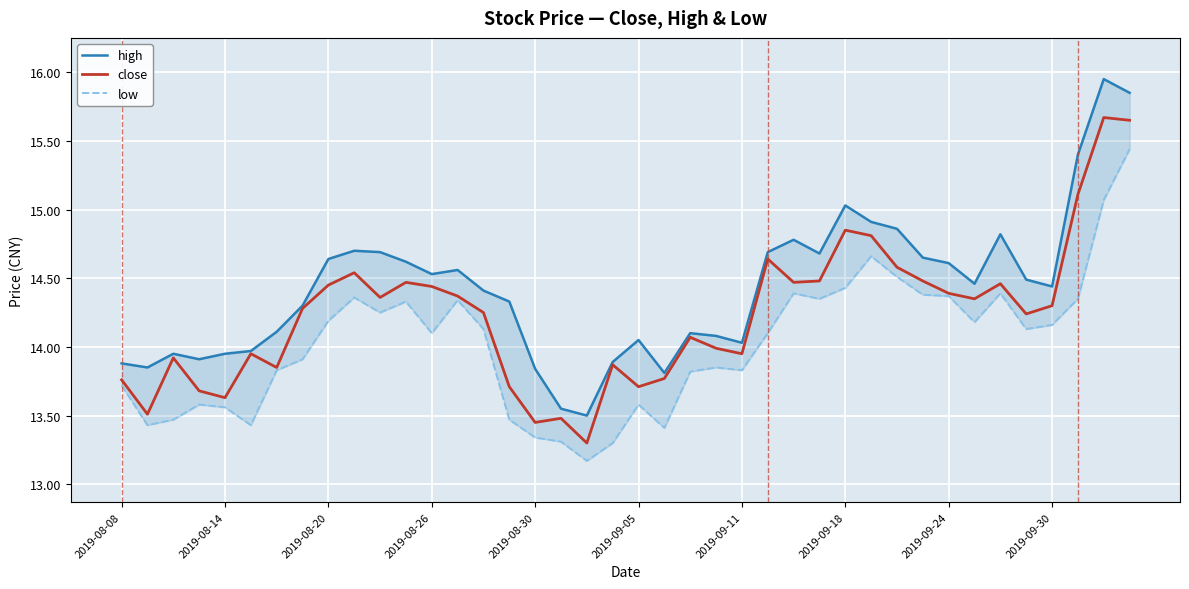

What is the lowest value of the close series?

13.3